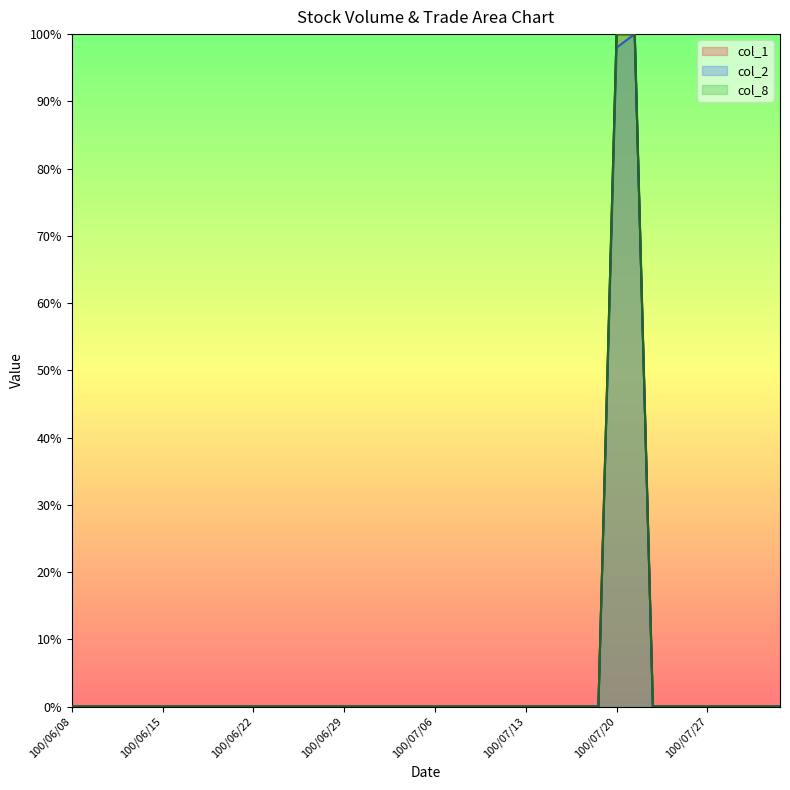

What is the label of the 30th point from the left?

100/07/19